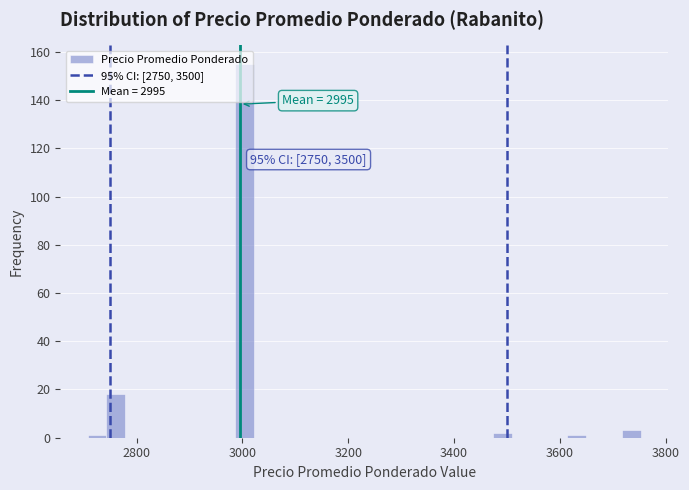

Read against the x-axis, roughly where is the centre of the tallest bar?

3000